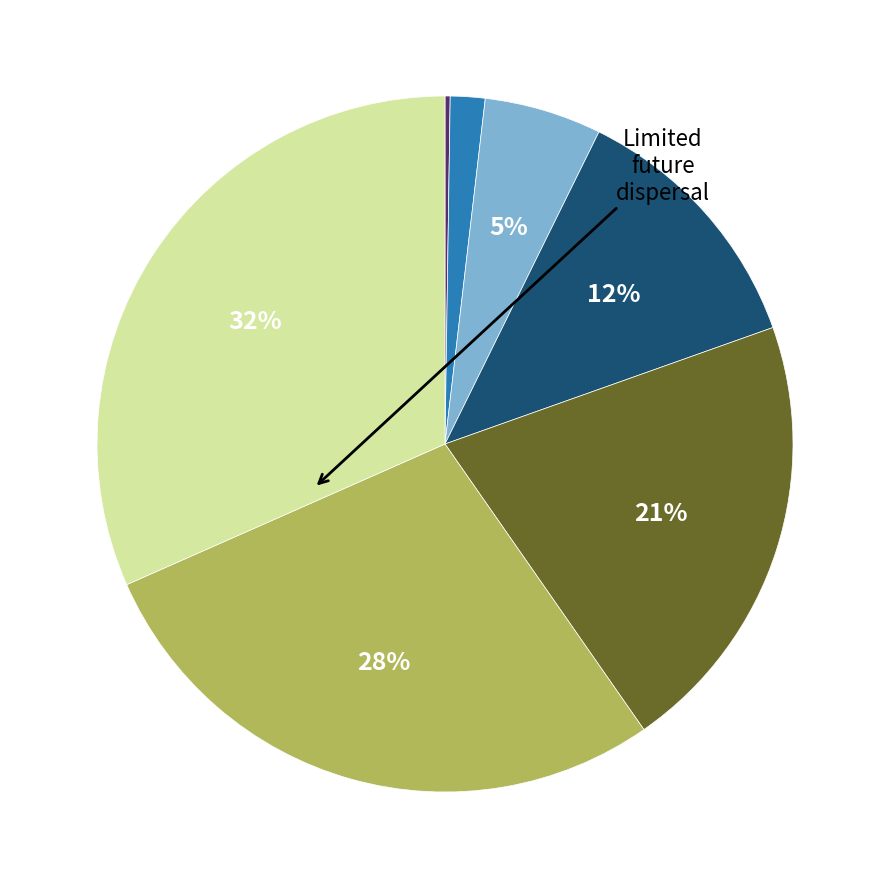

Does any single category account for the majority?

No